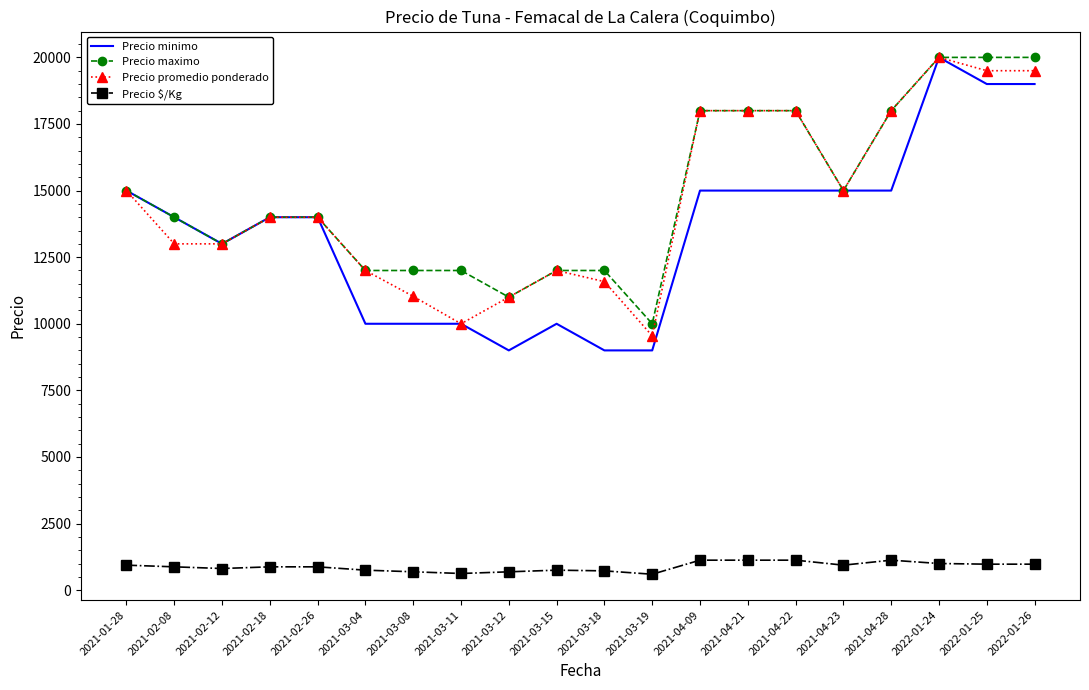

How many distinct data groups are displayed?

4